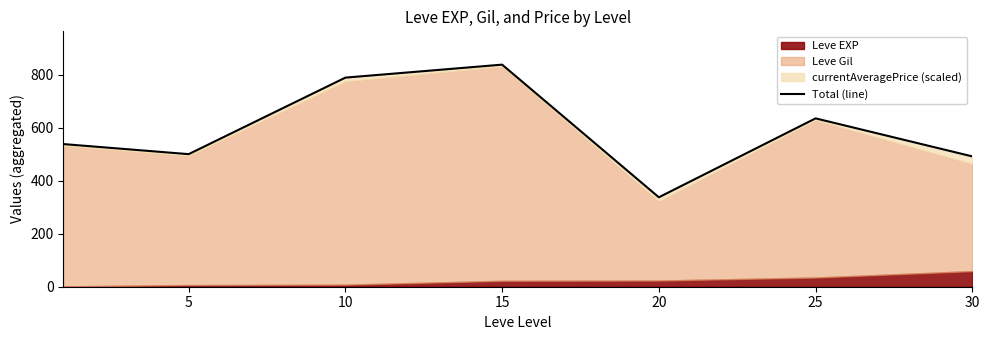

At which category does the data reach its first local valley?

5